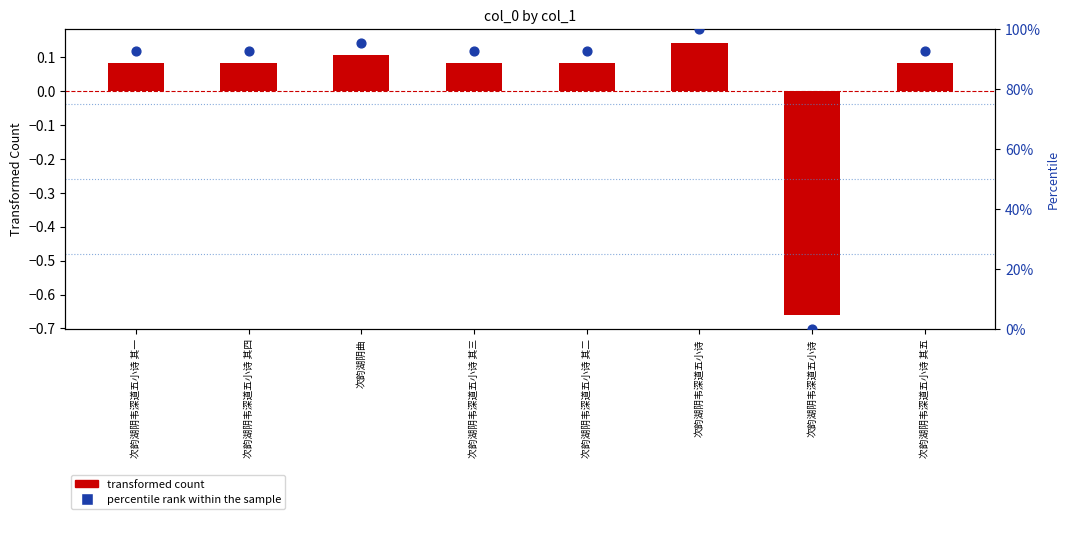

Is the value of transformed count at 次韵湖阴韦深道五小诗 其五 greater than the value of percentile rank within the sample at 次韵湖阴韦深道五小诗 其五?

No